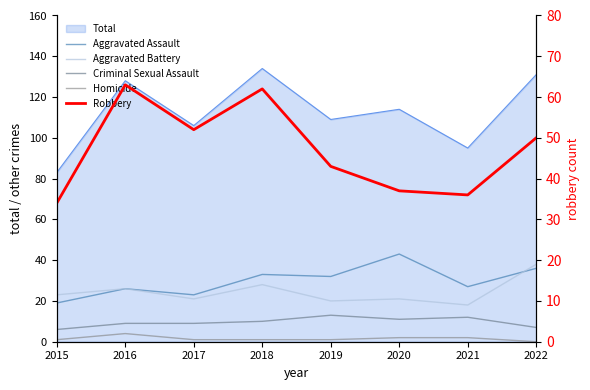

How many intersections are there between Aggravated Battery and Aggravated Assault?

1